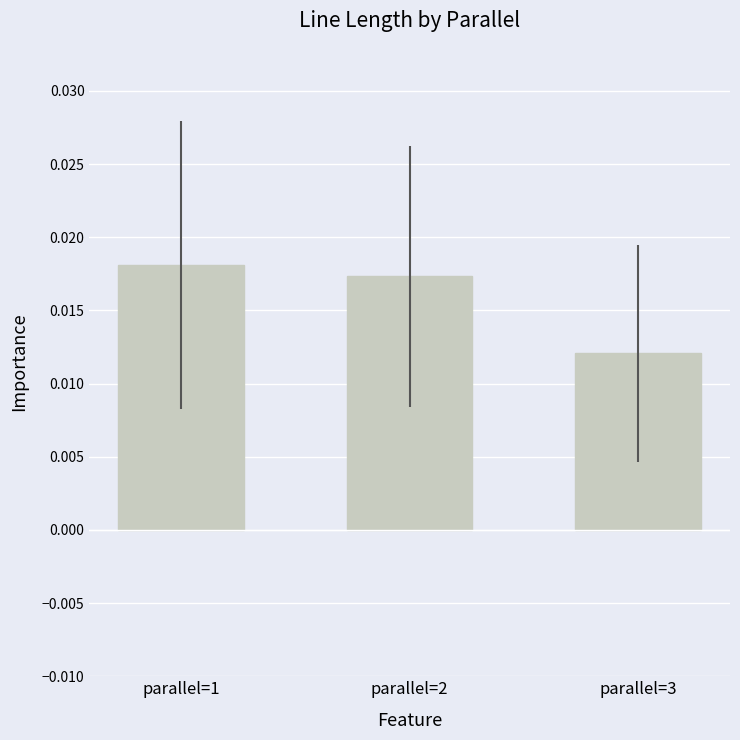

Which category has the highest value across all series?

parallel=1